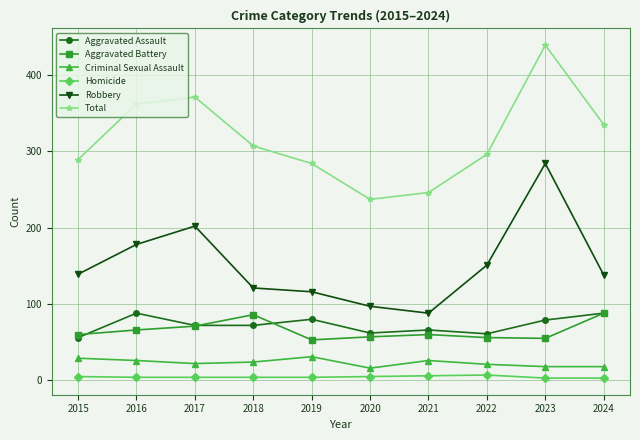

What are all the series names shown in the legend?

Aggravated Assault, Aggravated Battery, Criminal Sexual Assault, Homicide, Robbery, Total